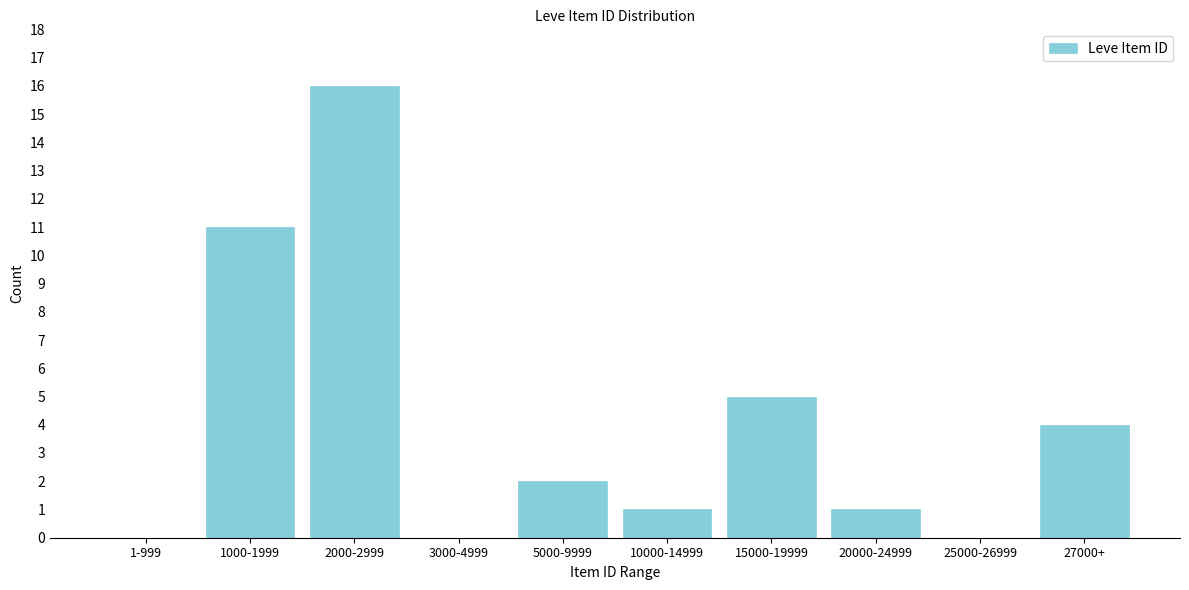

Reading right to left, extract all data points from this chart.

27000+=4	25000-26999=0	20000-24999=1	15000-19999=5	10000-14999=1	5000-9999=2	3000-4999=0	2000-2999=16	1000-1999=11	1-999=0